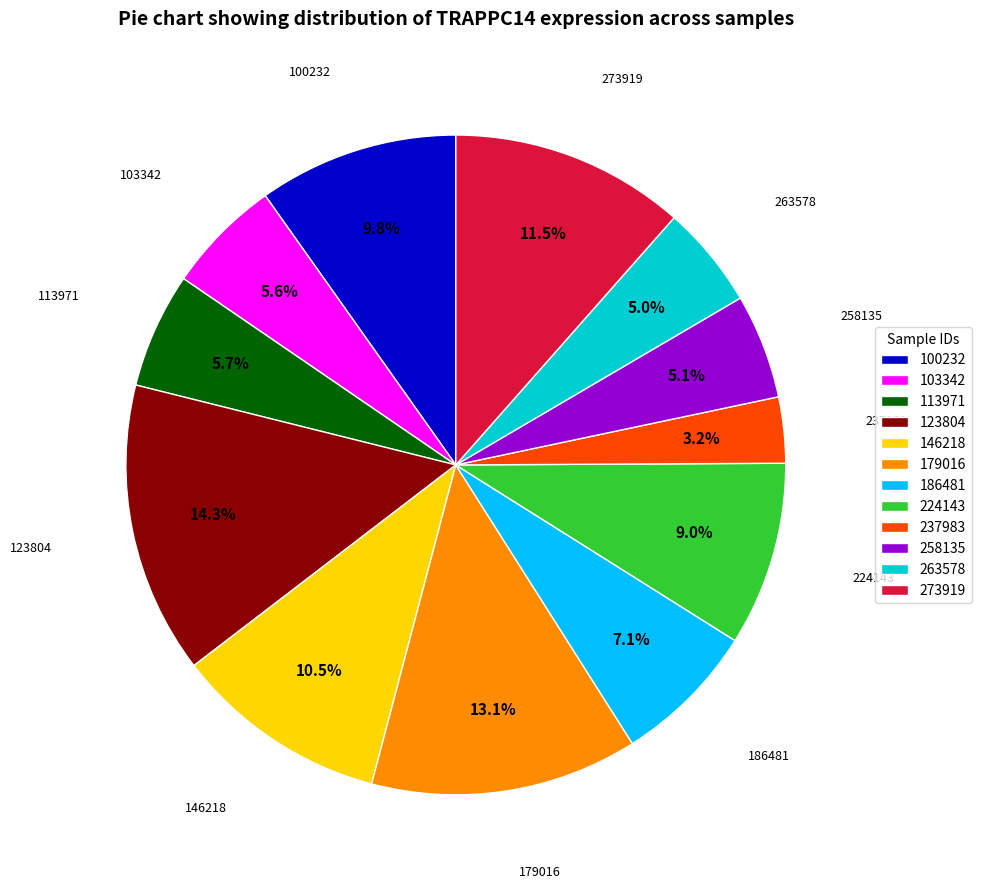

What percentage do 113971 and 123804 together represent?

20.0%